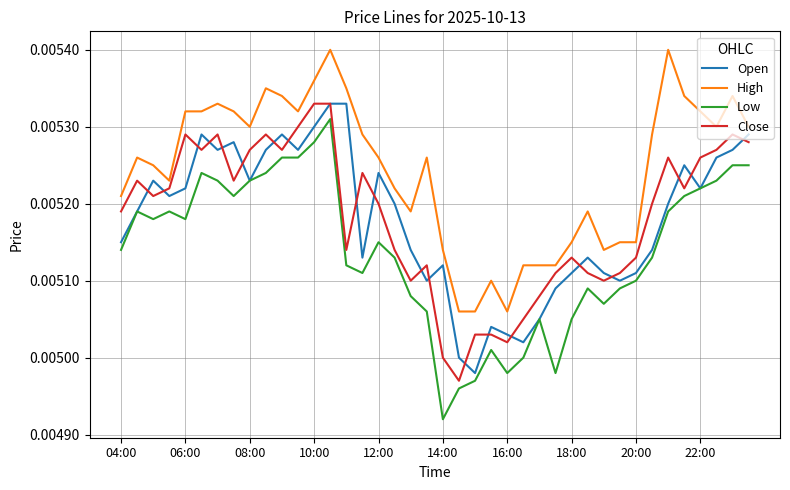

True or false: High and Low intersect in this chart.

False